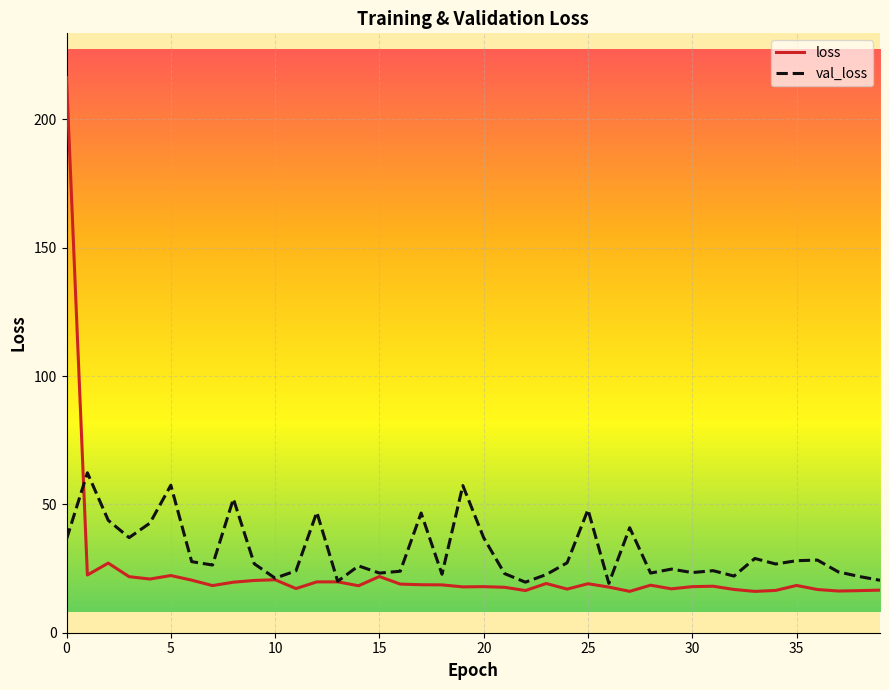

What are all the series names shown in the legend?

loss, val_loss